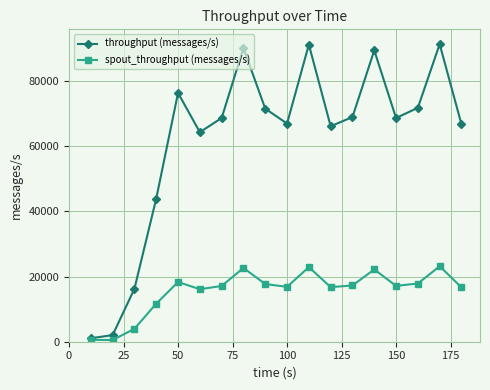

How many lines are shown in the chart?

2